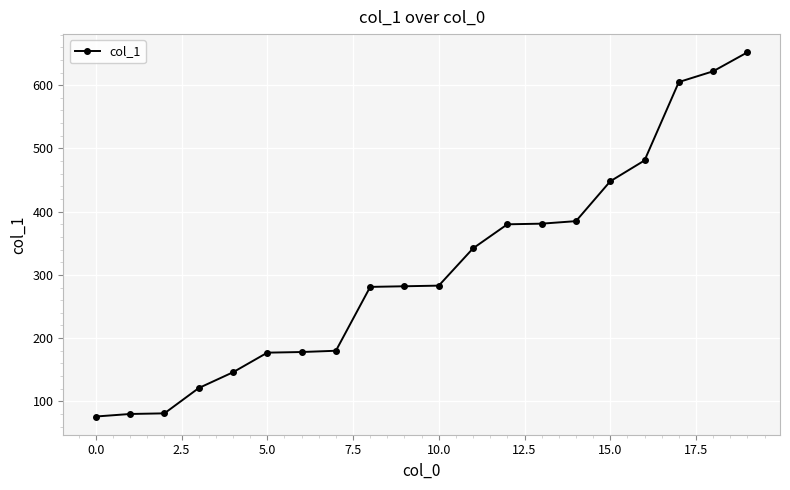

What is the smallest value displayed?

76